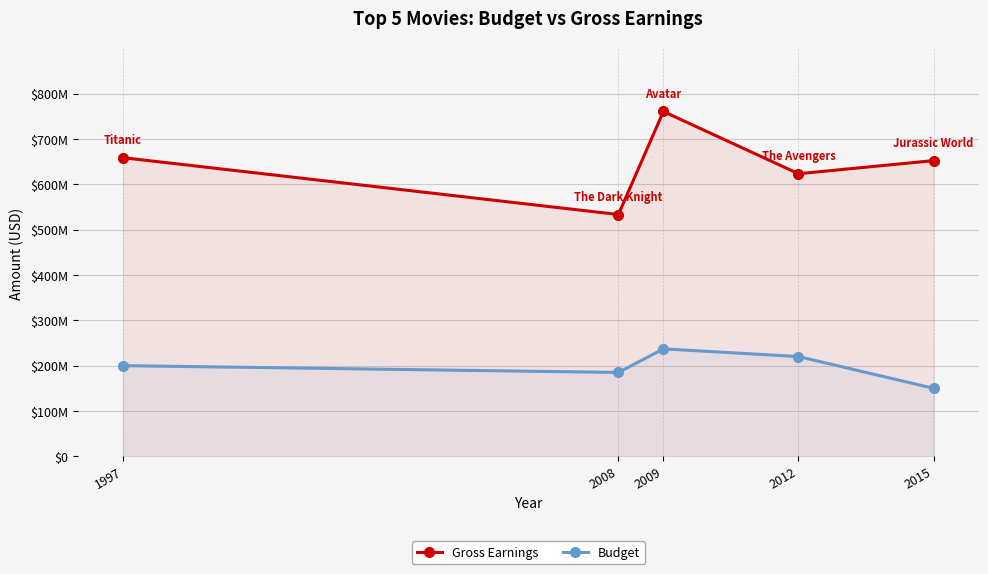

Which series has the largest total across all categories?

Gross Earnings